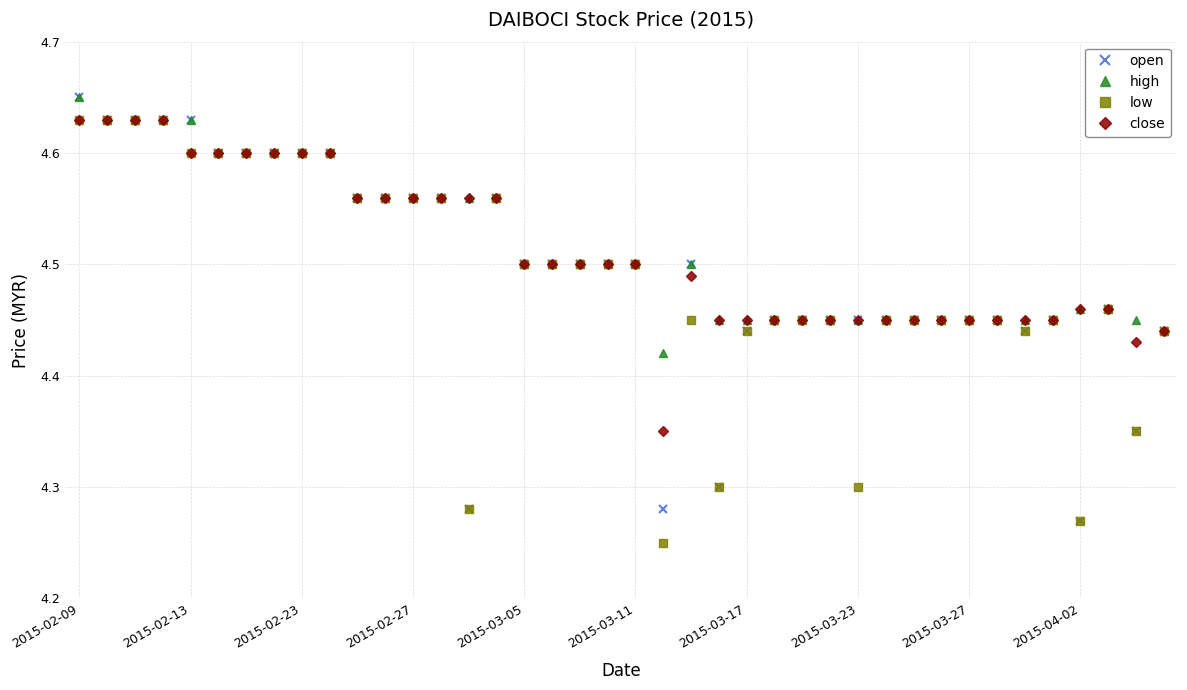

Count the number of data series in this chart.

4